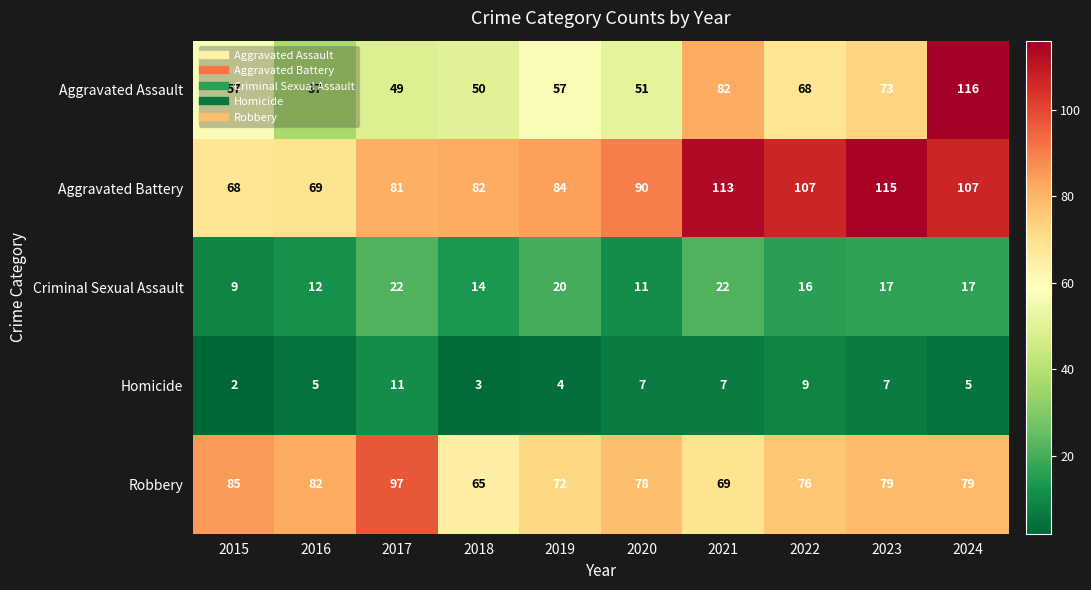

The Aggravated Assault series shows 73 at 2023. True or false?

True